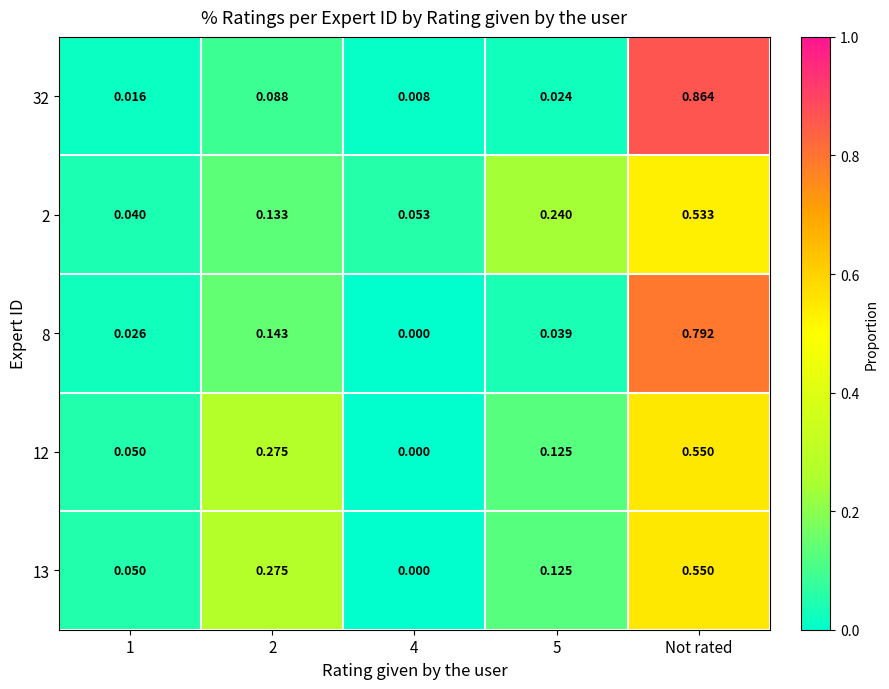

Is the value of 32 at 5 greater than the value of 12 at 1?

No